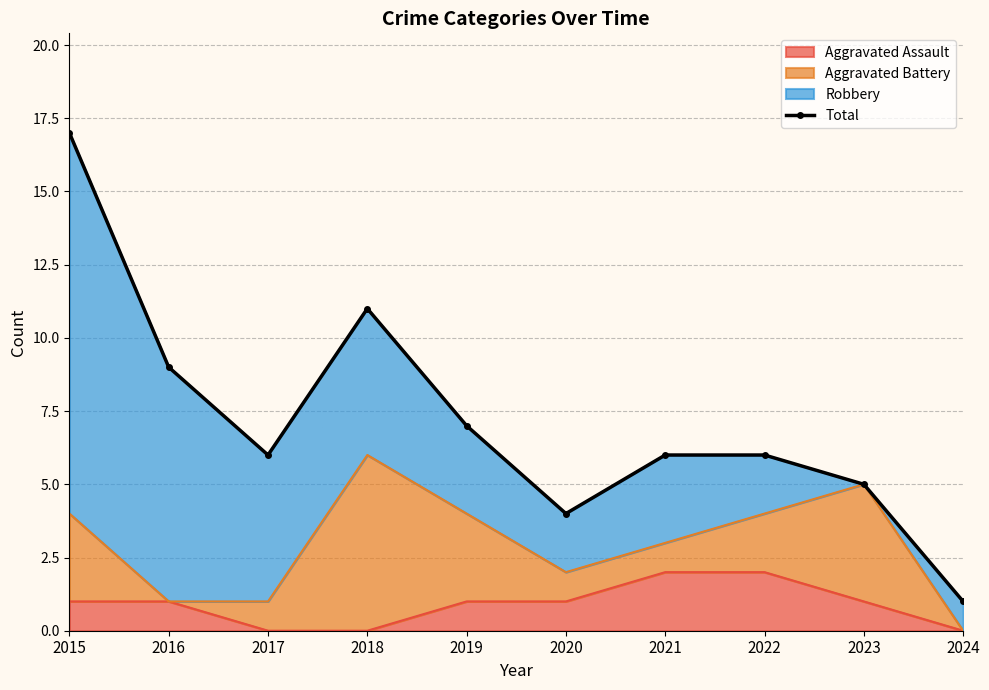

What is the difference between the maximum and minimum values?

16